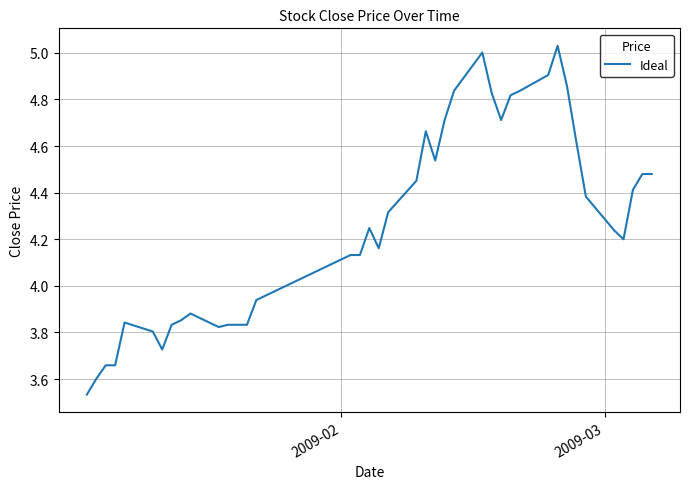

Does the chart have visible grid lines?

Yes